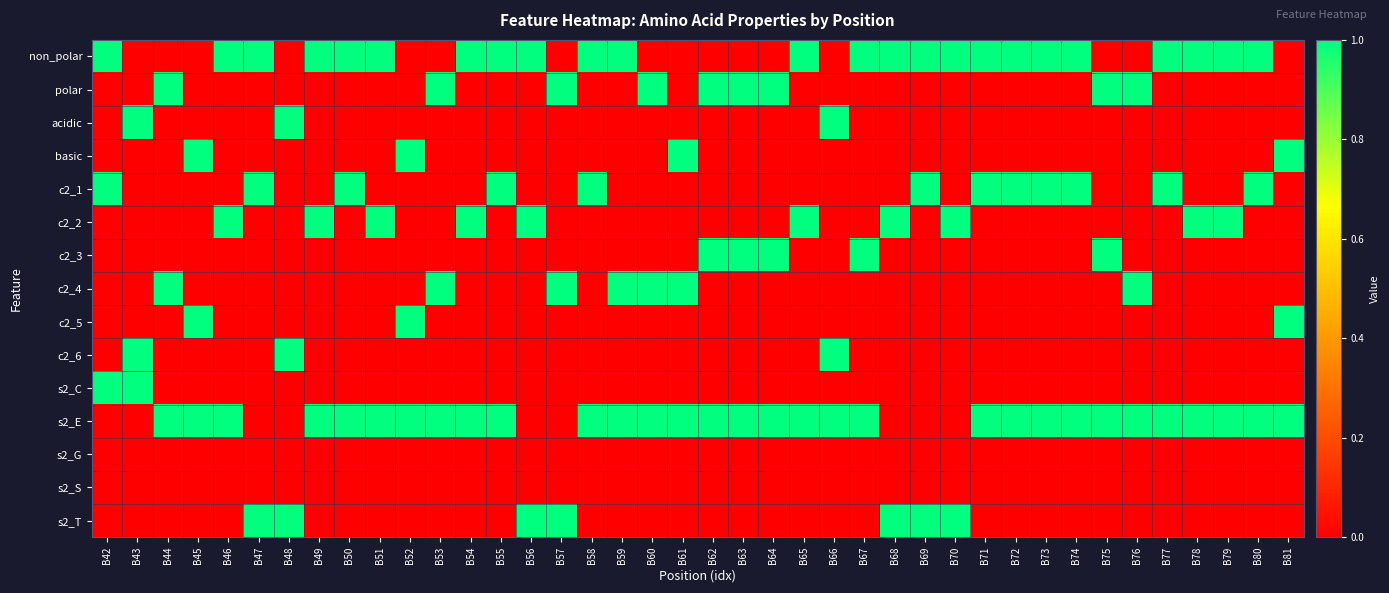

What is the difference between the highest and lowest values at B73?

1